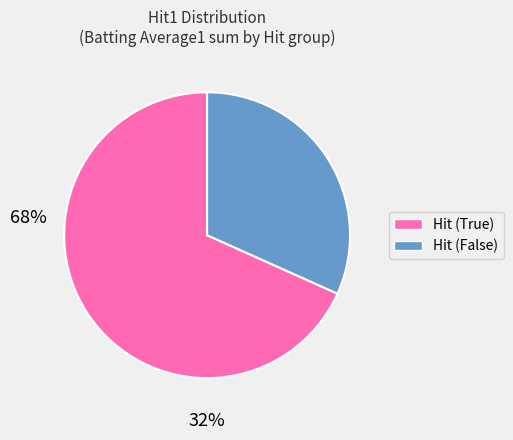

Rank the categories by value from lowest to highest.

Hit (False), Hit (True)